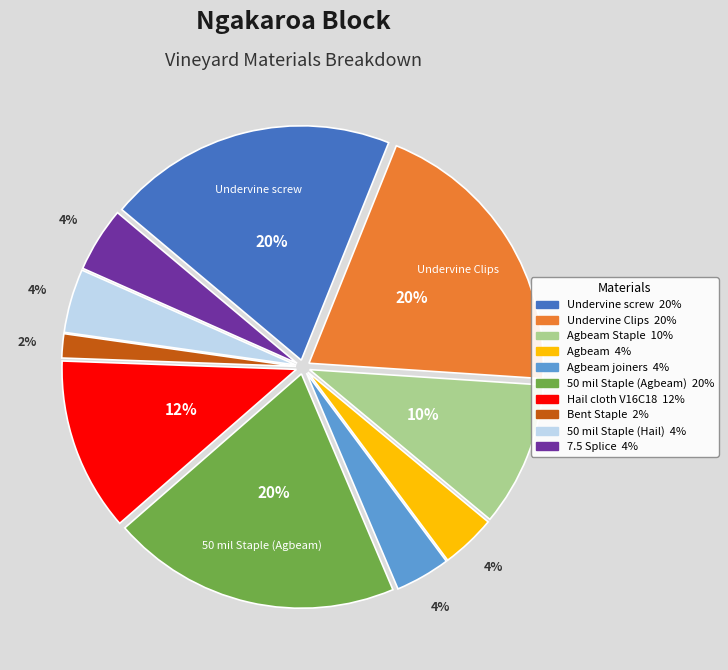

Does any single category account for the majority?

No